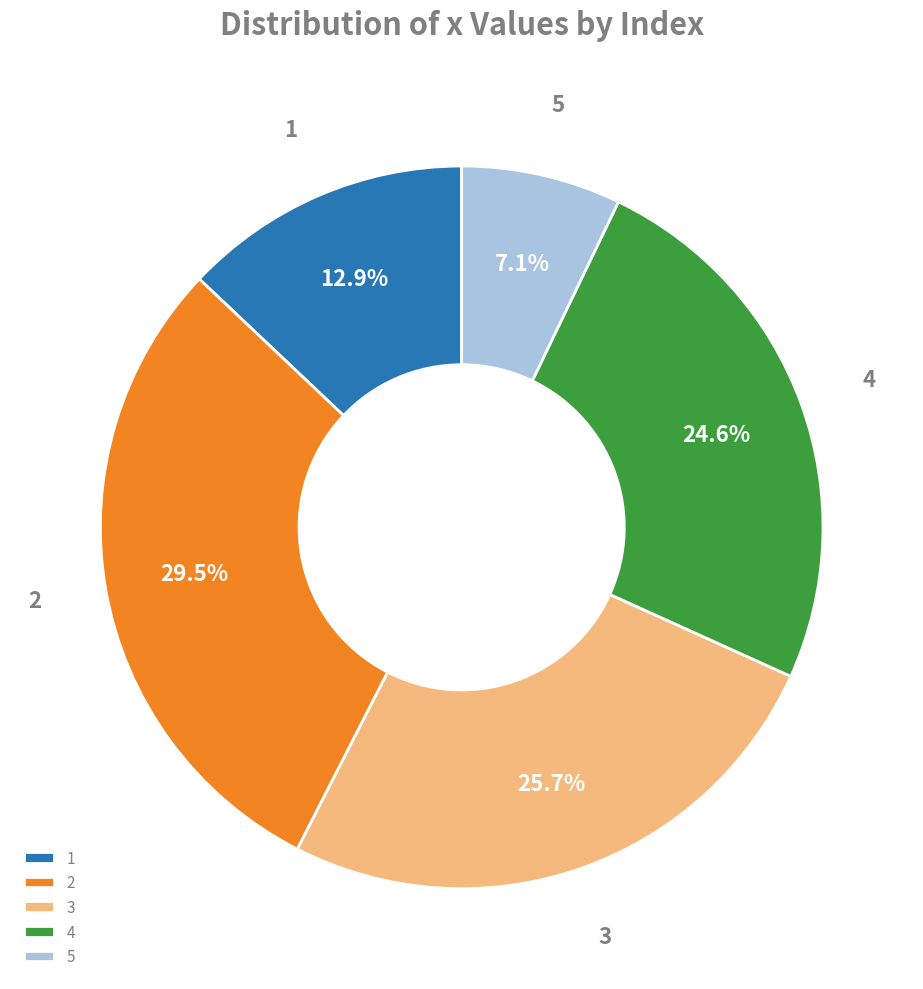

How much of the chart is everything except 1?

87.1%